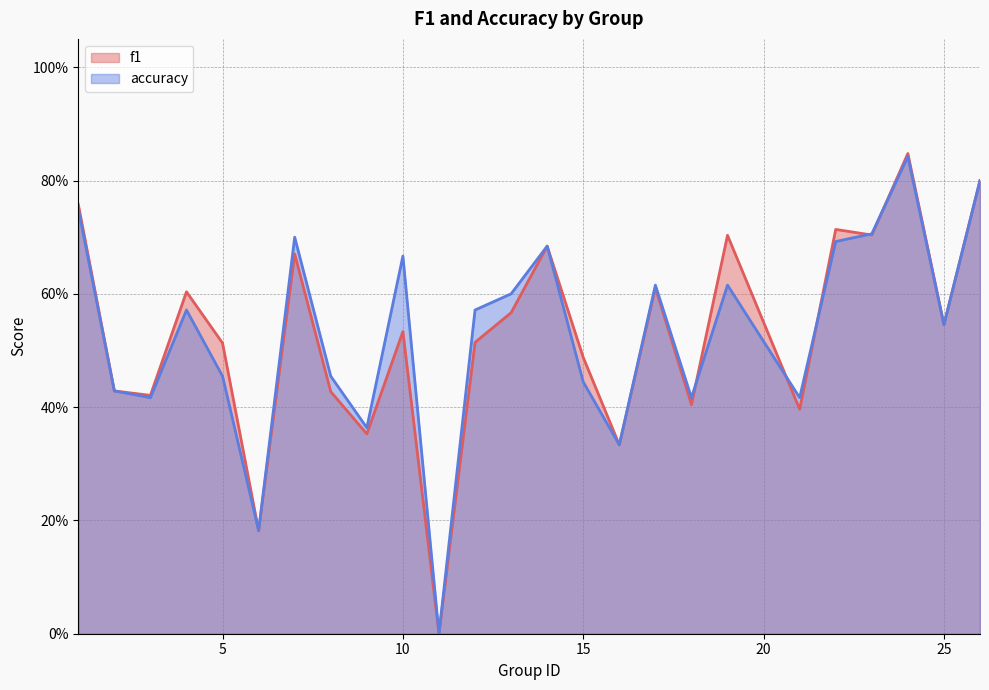

At which label does accuracy reach its peak?

24